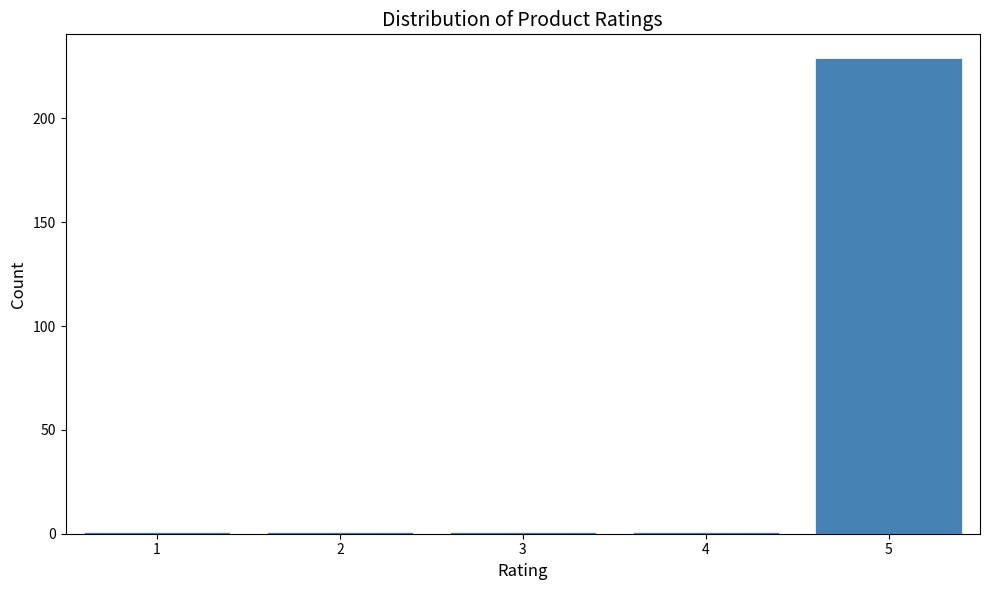

Reading left to right, transcribe this chart: for each bar, give the range it covers on the x-axis and its height. The values are not printed on the chart, so give them approximately, as read against the axis.

0.5 to 1.5: under 5
1.5 to 2.5: under 5
2.5 to 3.5: under 5
3.5 to 4.5: under 5
4.5 to 5.5: 230